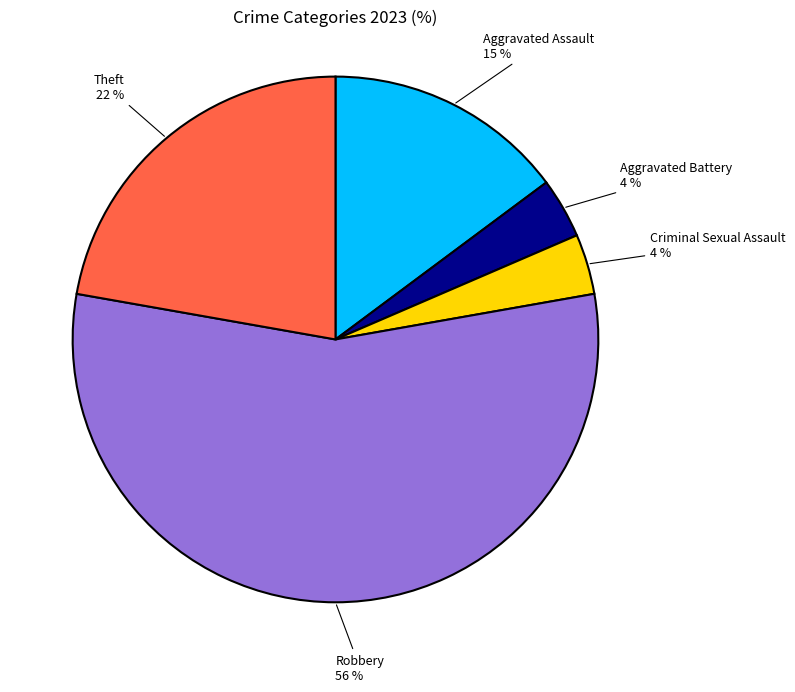

To the nearest percent, what is the combined percentage of Theft and Criminal Sexual Assault?

26%